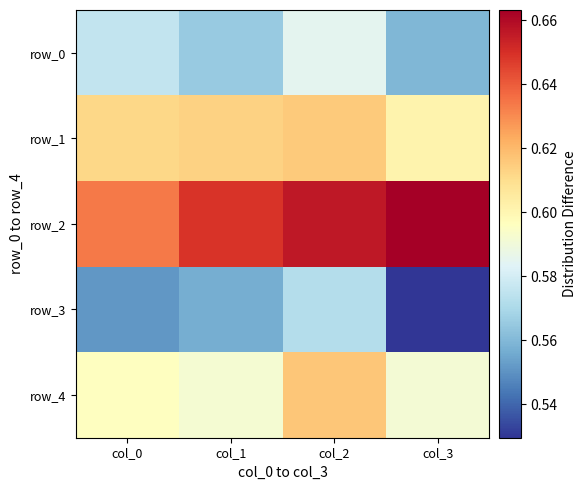

Rank the series at col_1 from lowest to highest value.

row_3, row_0, row_4, row_1, row_2